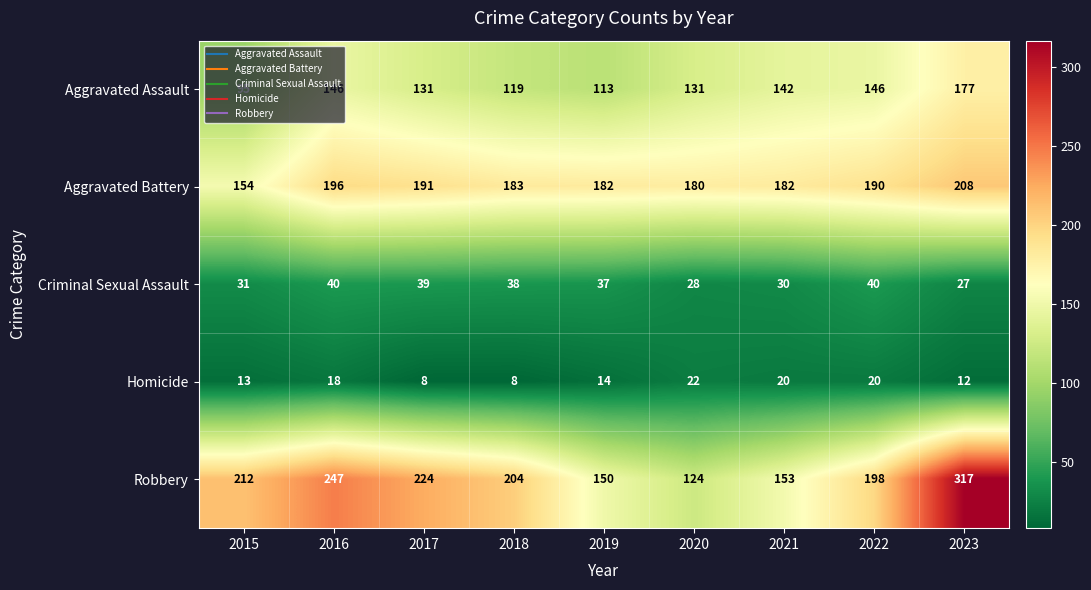

What is the total value across all series at 2022?

594